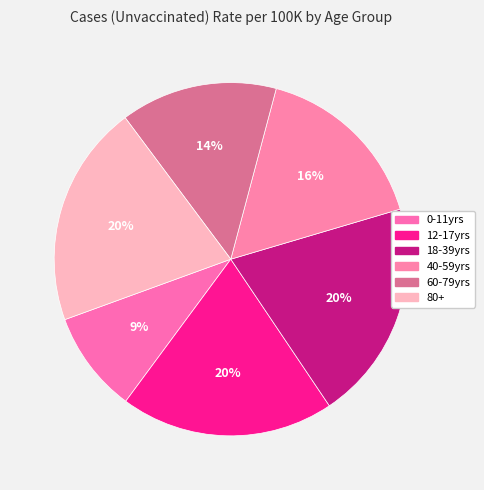

What percentage is the 40-59yrs slice, to the nearest percent?

16%